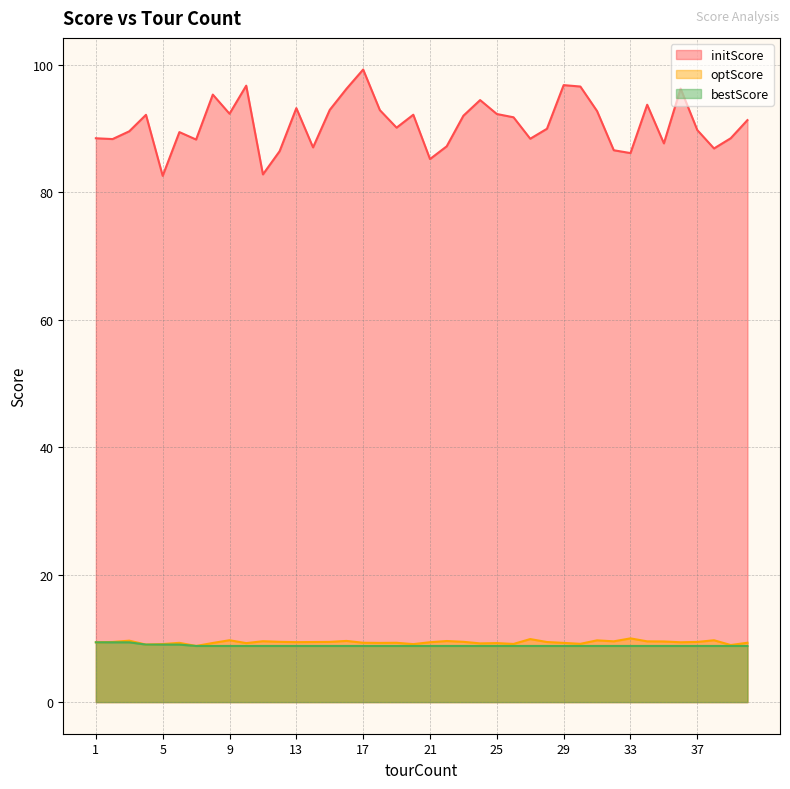

How many data points in initScore are less than 91?

20